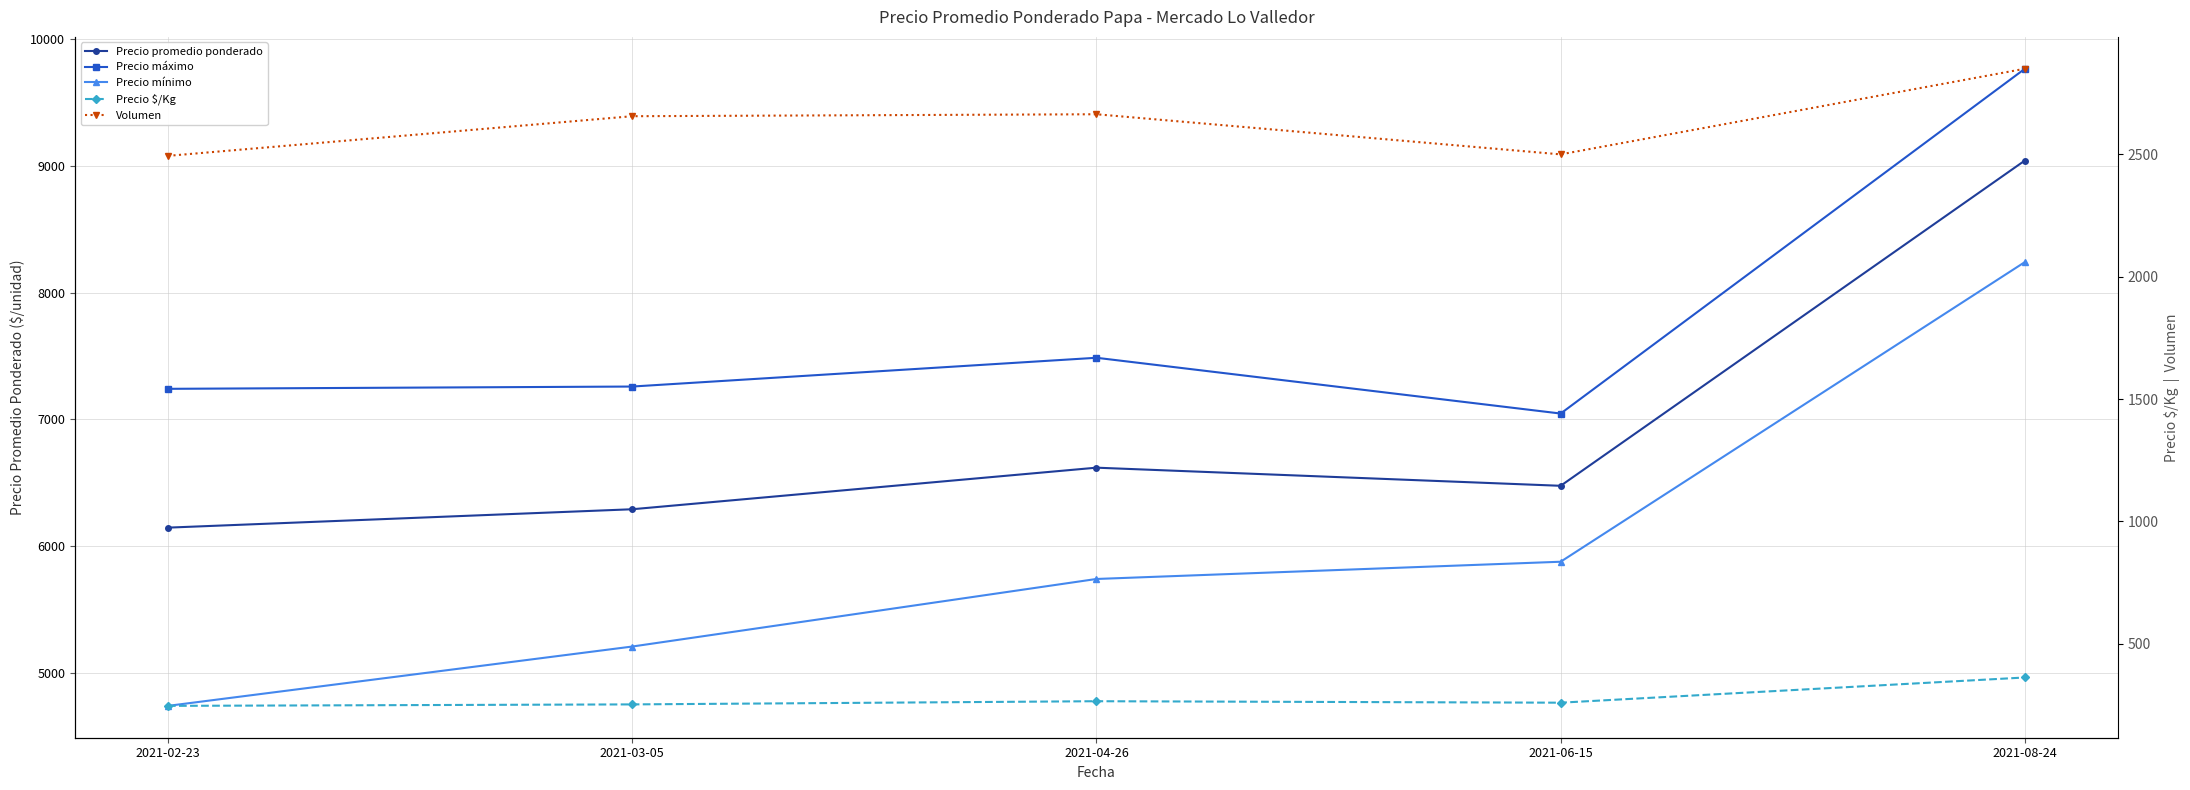

What is the label of the 1st point from the right?

2021-08-24